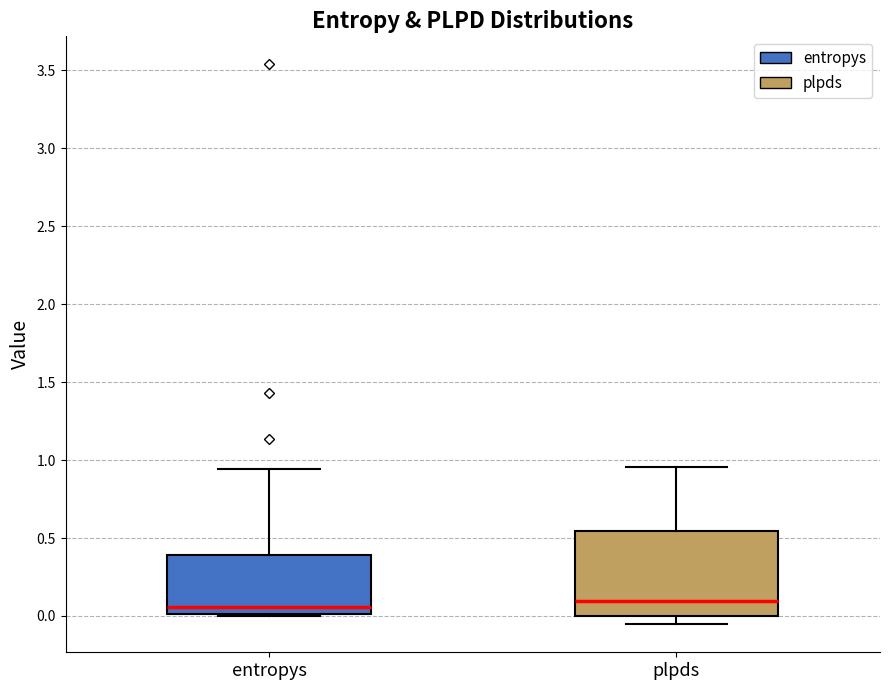

Where does the median line of the box for entropys sit on the y-axis? The values are not printed on the chart, so give them approximately, as read against the axis.

0.05